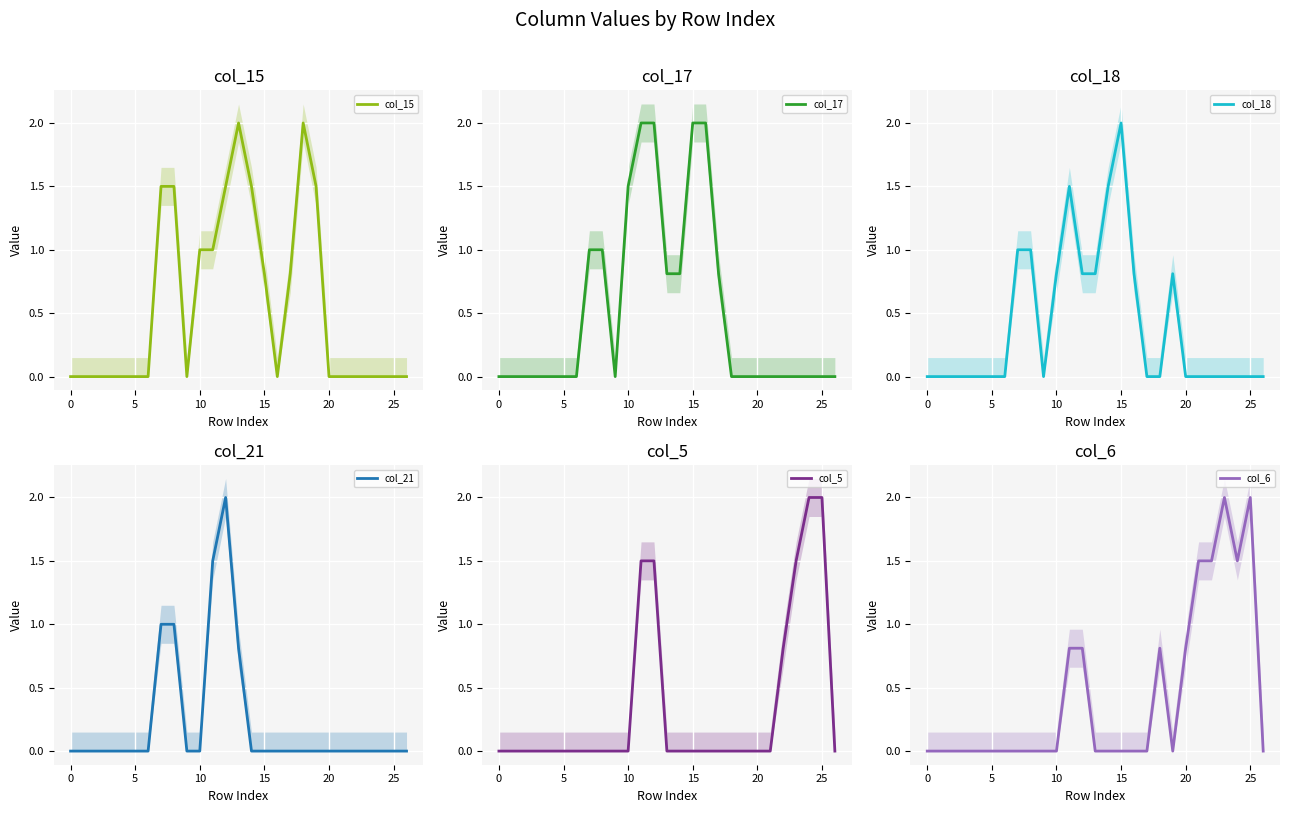

Reading left to right, transcribe all the data shown in this chart.

col_15: 0.0	0.0	0.0	0.0	0.0	0.0	0.0	1.5	1.5	0.0	1.0	1.0	1.5	2.0	1.5	0.8	0.0	0.8	2.0	1.5	0.0	0.0	0.0	0.0	0.0	0.0	0.0
col_17: 0.0	0.0	0.0	0.0	0.0	0.0	0.0	1.0	1.0	0.0	1.5	2.0	2.0	0.8	0.8	2.0	2.0	0.8	0.0	0.0	0.0	0.0	0.0	0.0	0.0	0.0	0.0
col_18: 0.0	0.0	0.0	0.0	0.0	0.0	0.0	1.0	1.0	0.0	0.8	1.5	0.8	0.8	1.5	2.0	0.8	0.0	0.0	0.8	0.0	0.0	0.0	0.0	0.0	0.0	0.0
col_21: 0.0	0.0	0.0	0.0	0.0	0.0	0.0	1.0	1.0	0.0	0.0	1.5	2.0	0.8	0.0	0.0	0.0	0.0	0.0	0.0	0.0	0.0	0.0	0.0	0.0	0.0	0.0
col_5: 0.0	0.0	0.0	0.0	0.0	0.0	0.0	0.0	0.0	0.0	0.0	1.5	1.5	0.0	0.0	0.0	0.0	0.0	0.0	0.0	0.0	0.0	0.8	1.5	2.0	2.0	0.0
col_6: 0.0	0.0	0.0	0.0	0.0	0.0	0.0	0.0	0.0	0.0	0.0	0.8	0.8	0.0	0.0	0.0	0.0	0.0	0.8	0.0	0.8	1.5	1.5	2.0	1.5	2.0	0.0